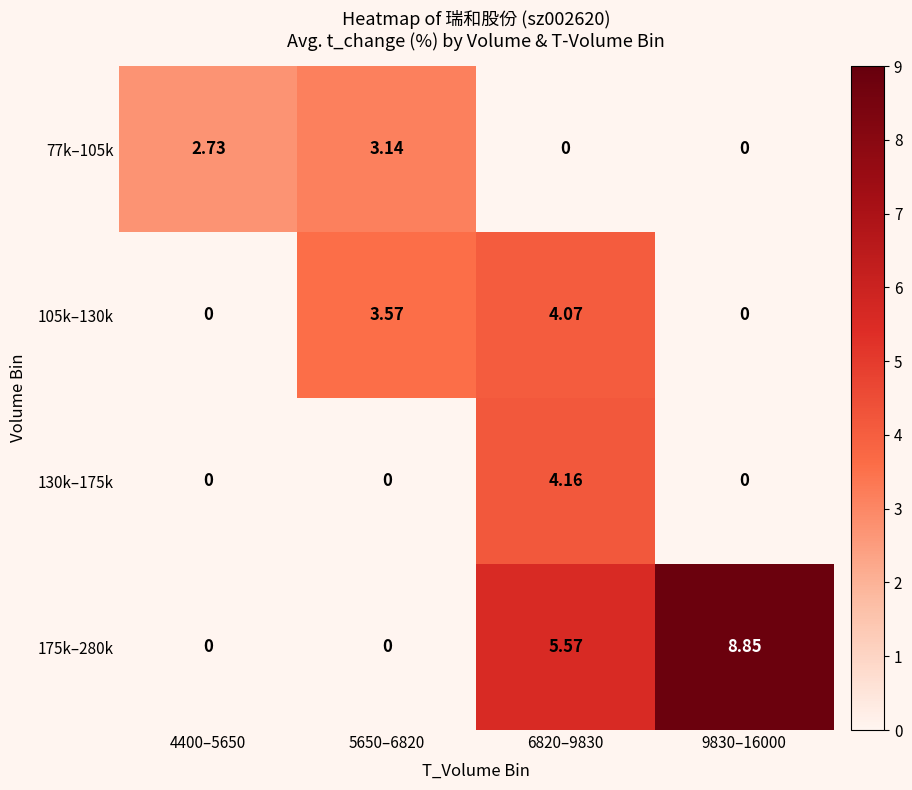

Is the value of 77k–105k at 4400–5650 greater than the value of 130k–175k at 6820–9830?

No